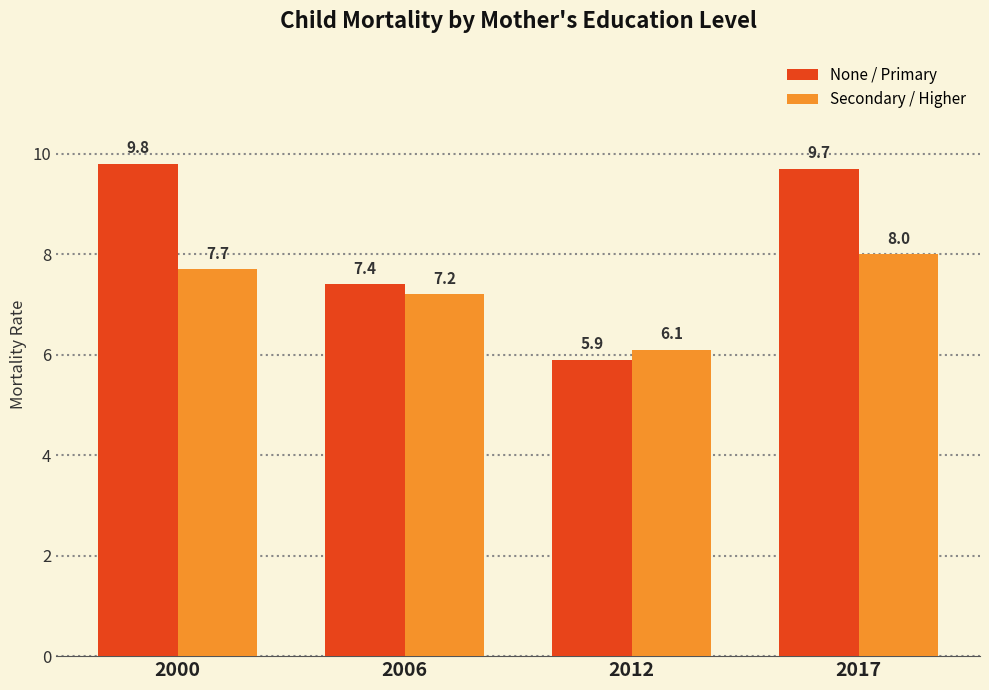

How many groups of bars are there?

4